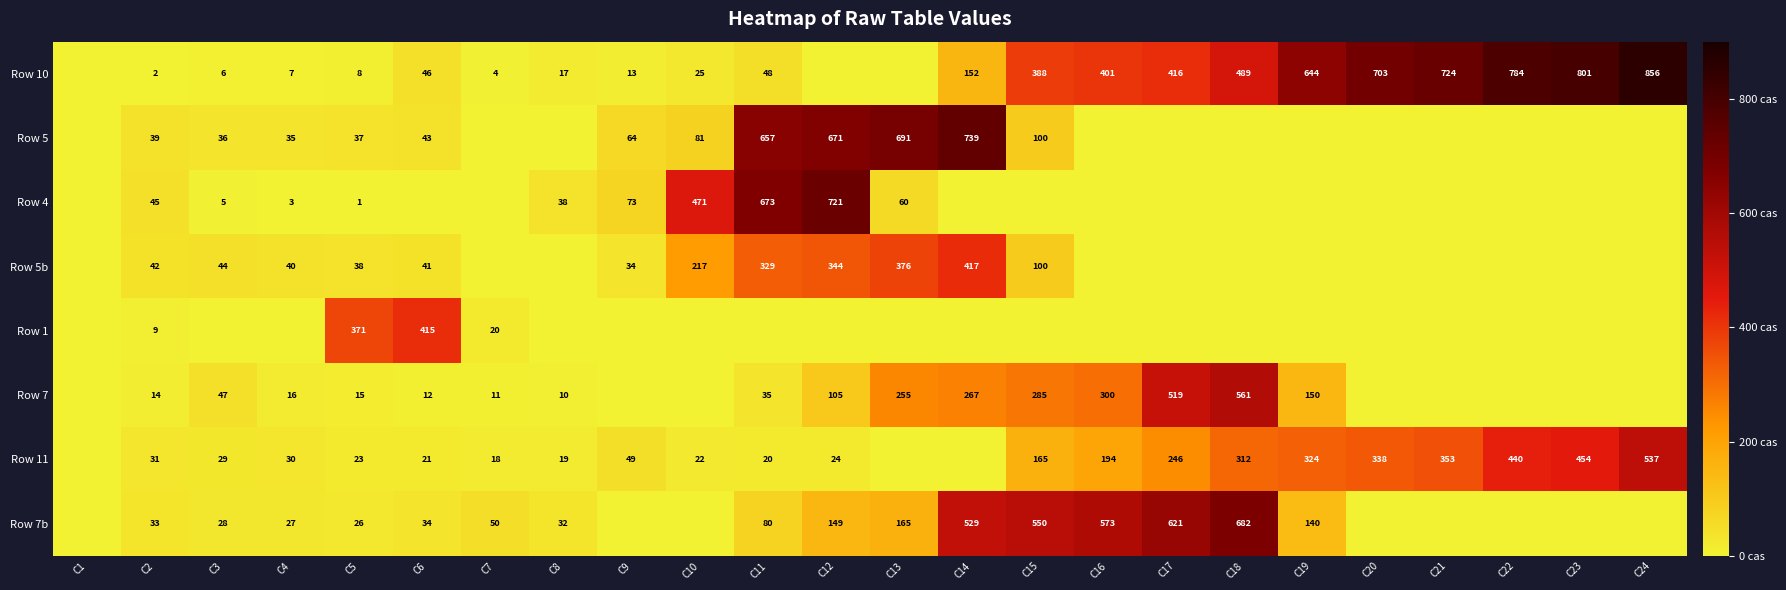

True or false: Row 7 has a value of 267 at C14.

True